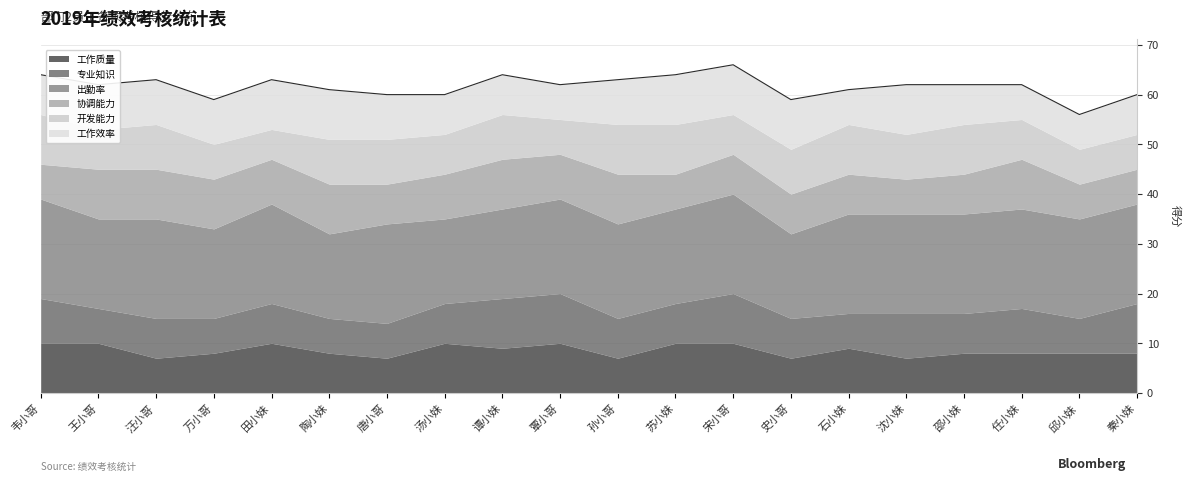

Reading left to right, transcribe all the data shown in this chart.

工作质量: 韦小哥=10	王小哥=10	汪小哥=7	万小哥=8	田小妹=10	陶小妹=8	唐小哥=7	汤小妹=10	谭小妹=9	覃小哥=10	孙小哥=7	苏小妹=10	宋小哥=10	史小哥=7	石小妹=9	沈小妹=7	邵小妹=8	任小妹=8	邱小妹=8	秦小妹=8
专业知识: 韦小哥=9	王小哥=7	汪小哥=8	万小哥=7	田小妹=8	陶小妹=7	唐小哥=7	汤小妹=8	谭小妹=10	覃小哥=10	孙小哥=8	苏小妹=8	宋小哥=10	史小哥=8	石小妹=7	沈小妹=9	邵小妹=8	任小妹=9	邱小妹=7	秦小妹=10
出勤率: 韦小哥=20	王小哥=18	汪小哥=20	万小哥=18	田小妹=20	陶小妹=17	唐小哥=20	汤小妹=17	谭小妹=18	覃小哥=19	孙小哥=19	苏小妹=19	宋小哥=20	史小哥=17	石小妹=20	沈小妹=20	邵小妹=20	任小妹=20	邱小妹=20	秦小妹=20
协调能力: 韦小哥=7	王小哥=10	汪小哥=10	万小哥=10	田小妹=9	陶小妹=10	唐小哥=8	汤小妹=9	谭小妹=10	覃小哥=9	孙小哥=10	苏小妹=7	宋小哥=8	史小哥=8	石小妹=8	沈小妹=7	邵小妹=8	任小妹=10	邱小妹=7	秦小妹=7
开发能力: 韦小哥=10	王小哥=8	汪小哥=9	万小哥=7	田小妹=6	陶小妹=9	唐小哥=9	汤小妹=8	谭小妹=9	覃小哥=7	孙小哥=10	苏小妹=10	宋小哥=8	史小哥=9	石小妹=10	沈小妹=9	邵小妹=10	任小妹=8	邱小妹=7	秦小妹=7
工作效率: 韦小哥=8	王小哥=9	汪小哥=9	万小哥=9	田小妹=10	陶小妹=10	唐小哥=9	汤小妹=8	谭小妹=8	覃小哥=7	孙小哥=9	苏小妹=10	宋小哥=10	史小哥=10	石小妹=7	沈小妹=10	邵小妹=8	任小妹=7	邱小妹=7	秦小妹=8